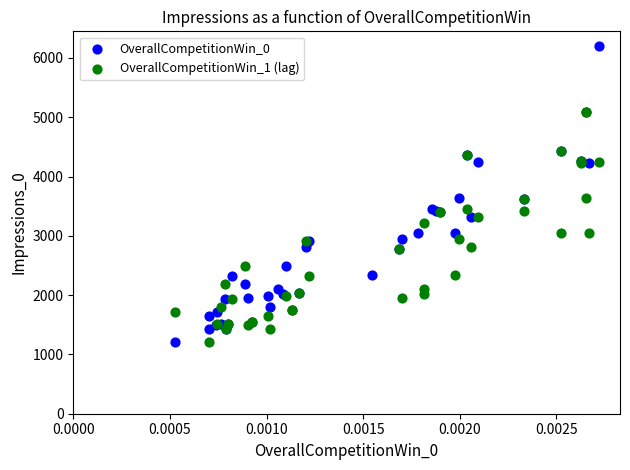

Which series contains the highest Y value?

OverallCompetitionWin_0